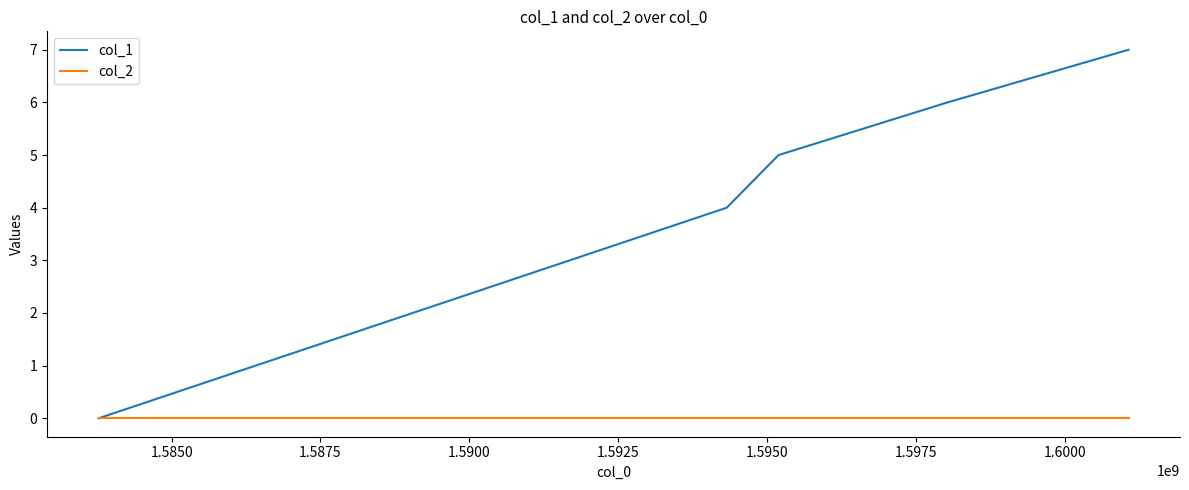

What is the maximum value shown in the chart?

7